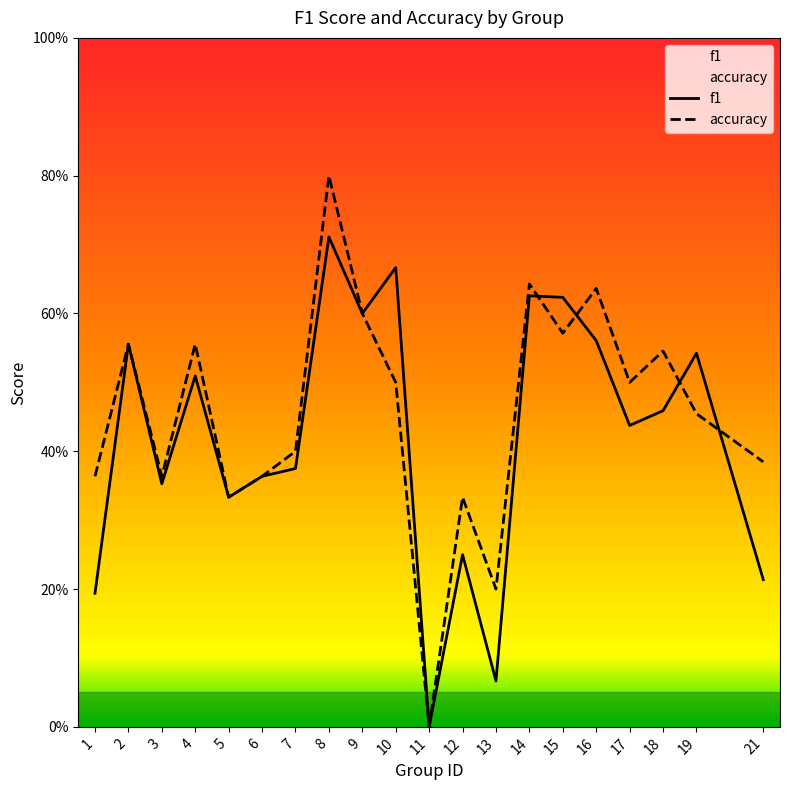

Reading right to left, what are all the values shown in this chart?

f1: 0.2	0.5	0.5	0.4	0.6	0.6	0.6	0.1	0.2	0.0	0.7	0.6	0.7	0.4	0.4	0.3	0.5	0.4	0.6	0.2
accuracy: 0.4	0.5	0.5	0.5	0.6	0.6	0.6	0.2	0.3	0.0	0.5	0.6	0.8	0.4	0.4	0.3	0.6	0.4	0.6	0.4